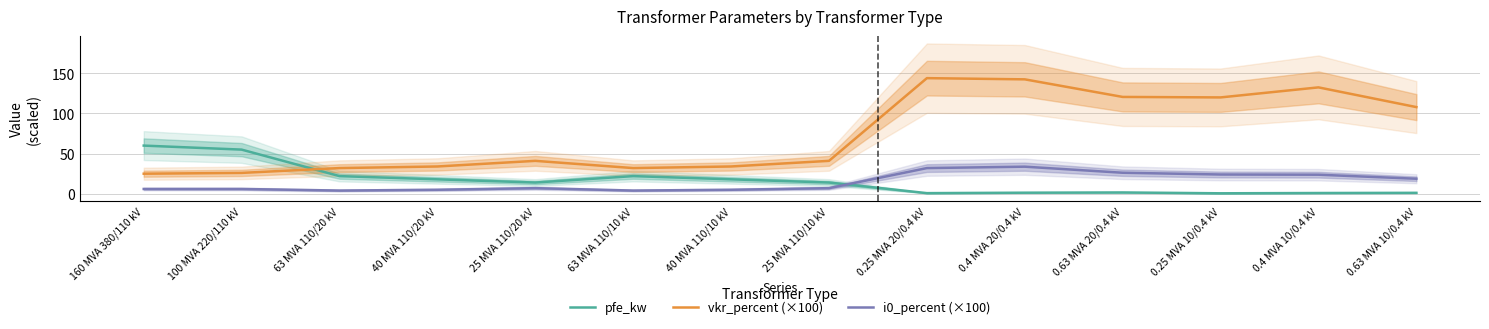

What are all the series names shown in the legend?

pfe_kw, vkr_percent (×100), i0_percent (×100)